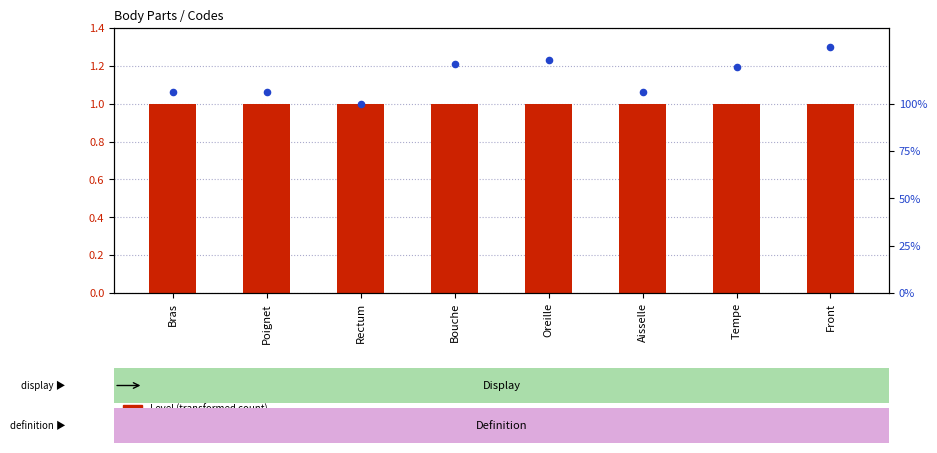

What are all the series names shown in the legend?

Level (transformed count), Code (percentile rank within sample)